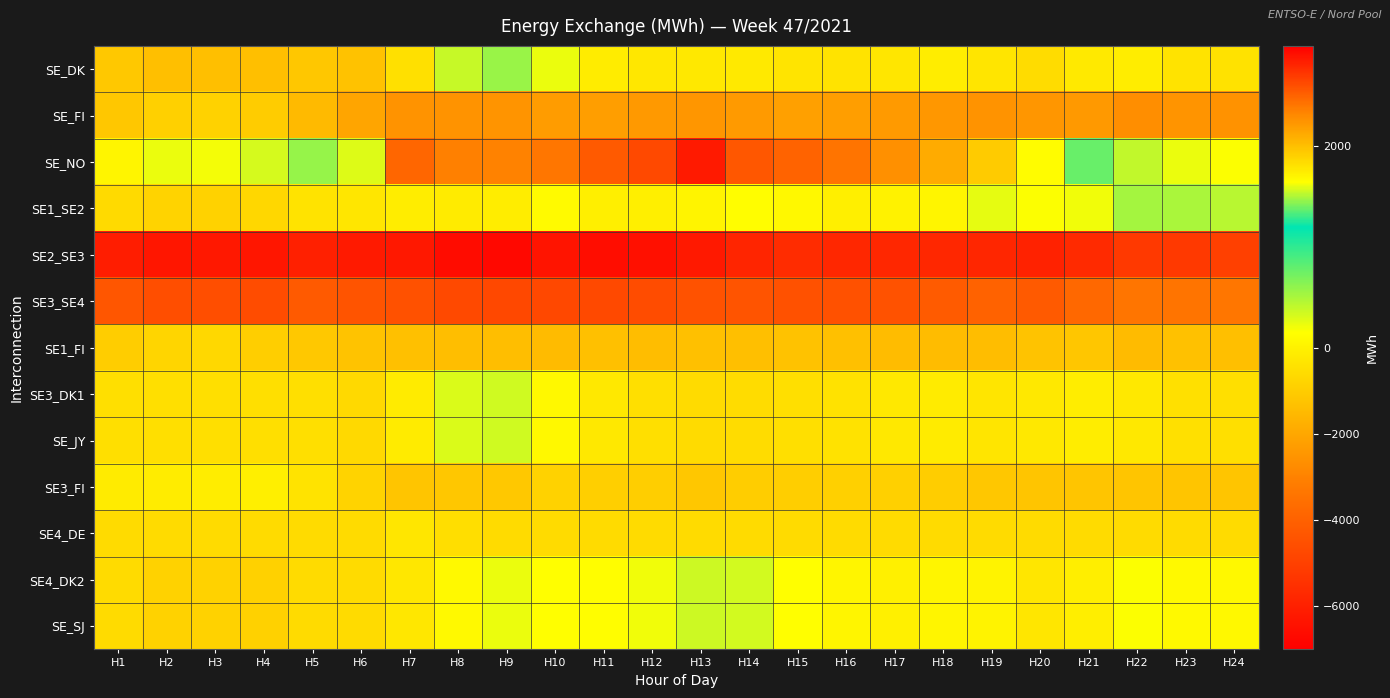

Rank the series by their maximum value, from highest to lowest.

SE_NO, SE_DK, SE1_SE2, SE4_DK2, SE_SJ, SE3_DK1, SE_JY, SE3_FI, SE4_DE, SE1_FI, SE_FI, SE3_SE4, SE2_SE3